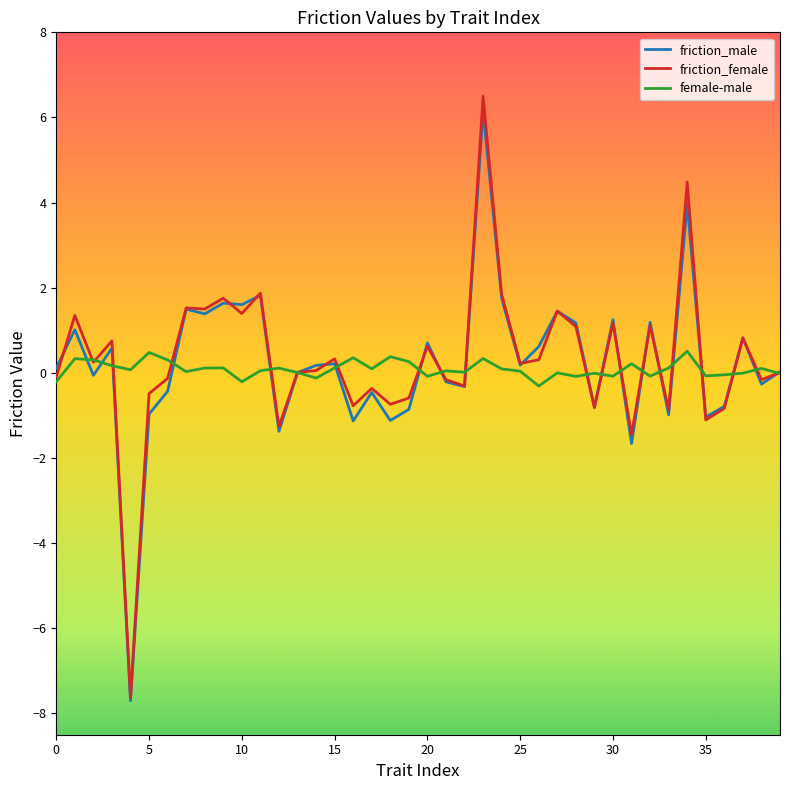

Which series has the largest range (max minus min)?

friction_female